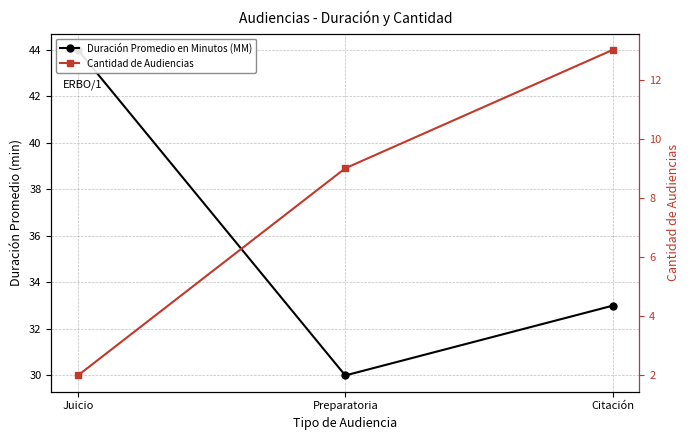

Which category has the highest value across all series?

Juicio